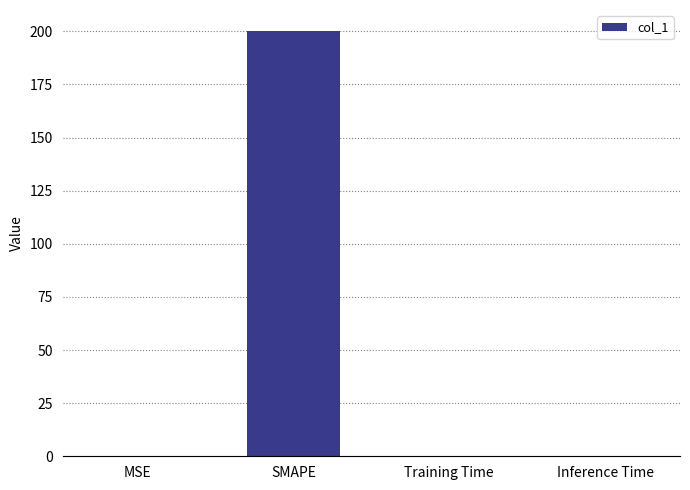

Which category has the highest value across all series?

SMAPE